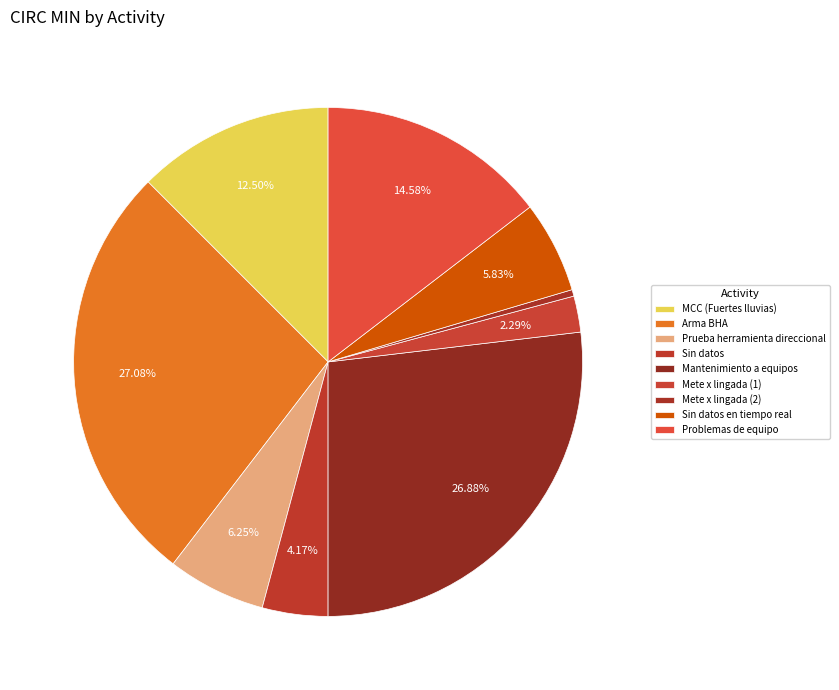

How many slices are in this pie chart?

9